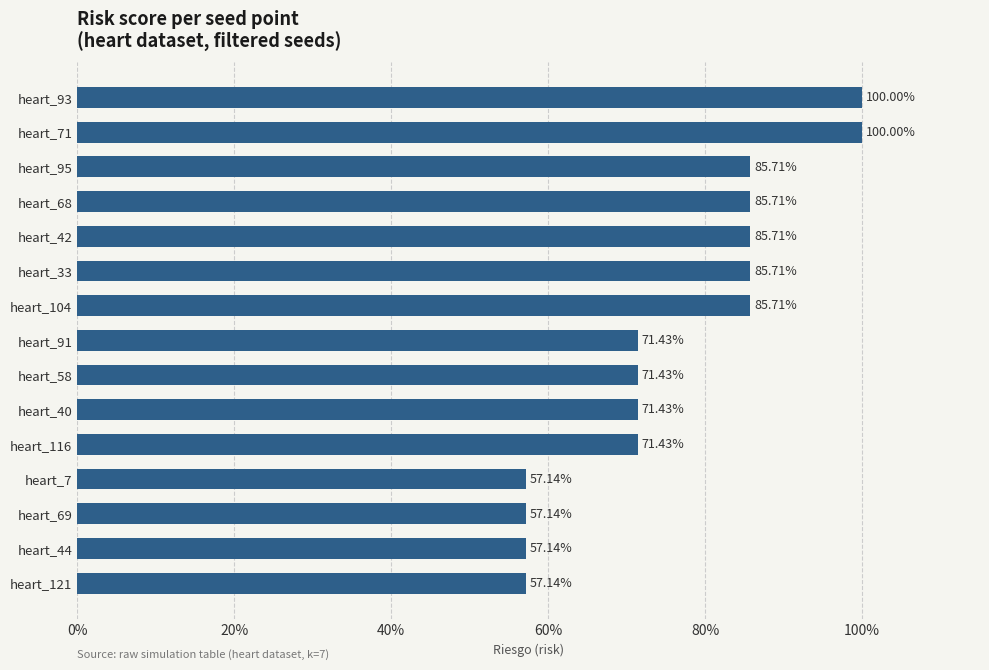

Are the bars horizontal?

Yes